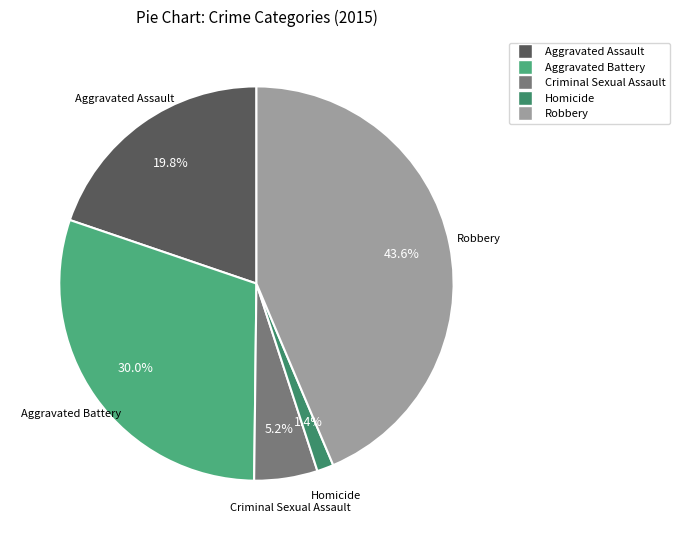

How many segments does this pie chart have?

5